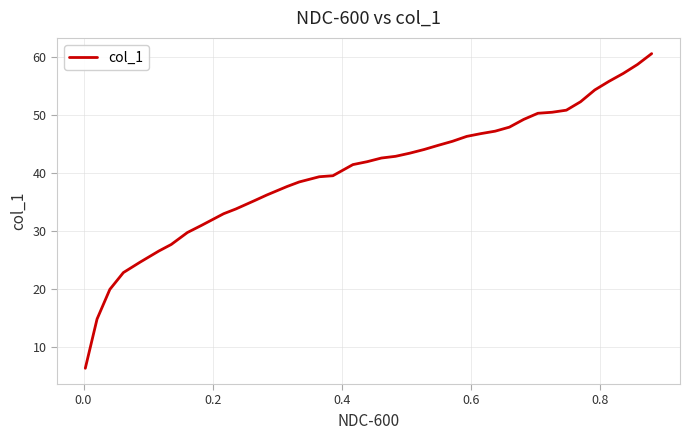

What is the difference between the maximum and minimum values?

54.3